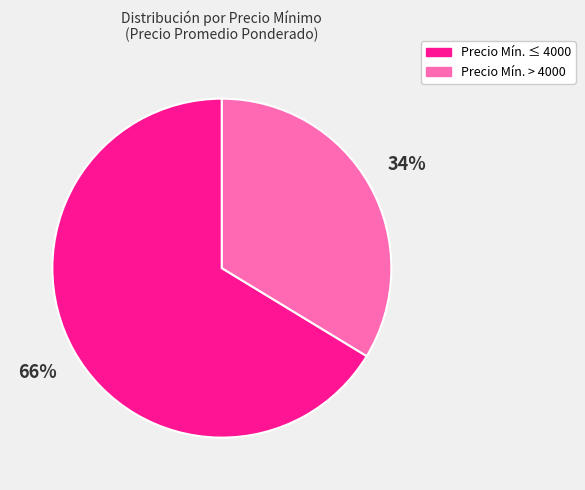

To the nearest percent, what is the average slice percentage?

50%